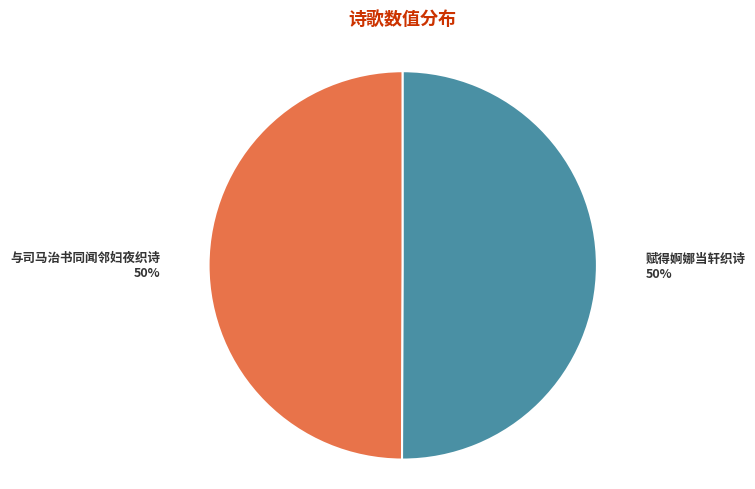

Is the sum of 与司马治书同闻邻妇夜织诗 and 赋得婀娜当轩织诗 greater than half?

Yes